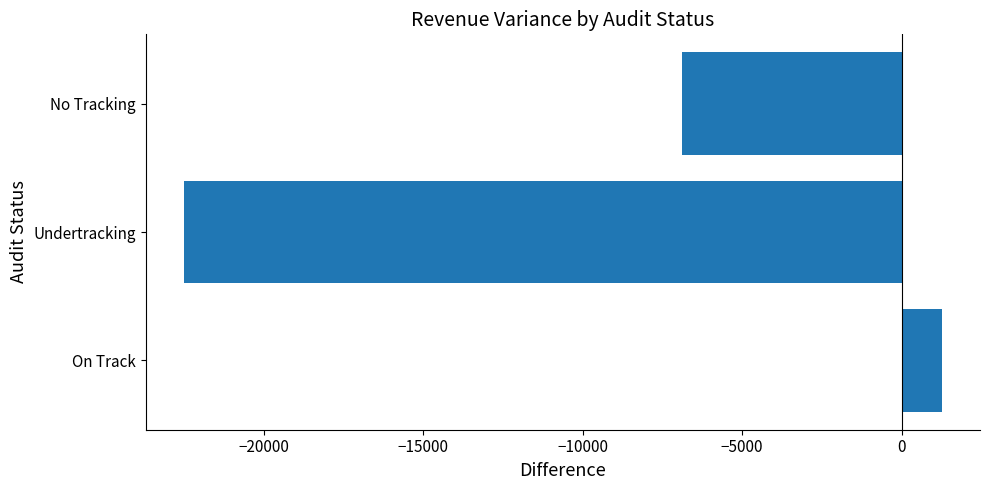

At which category does the chart reach its peak across all series?

On Track